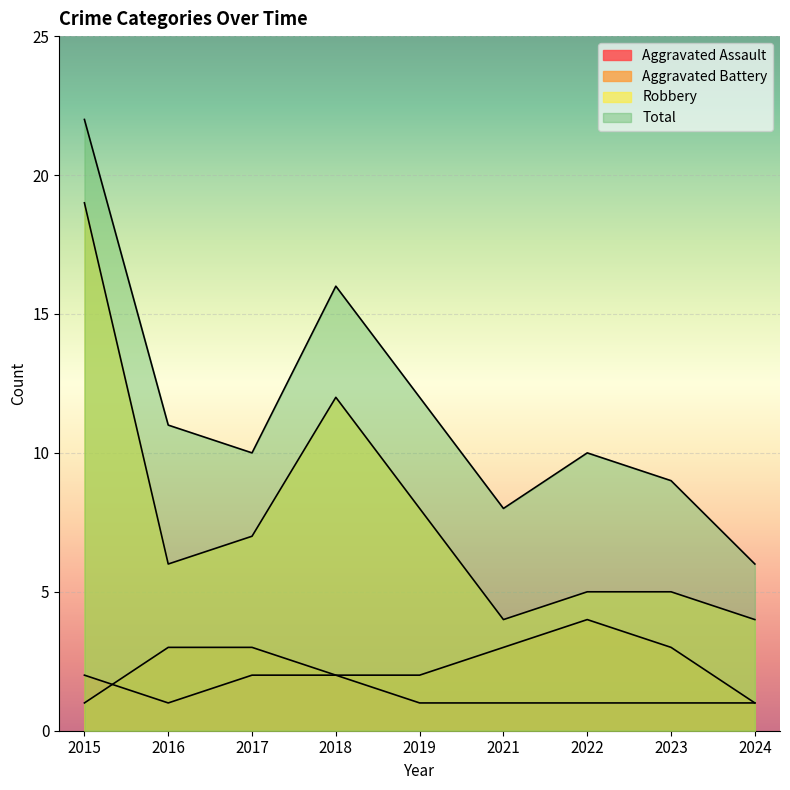

Which series has the largest range (max minus min)?

Total